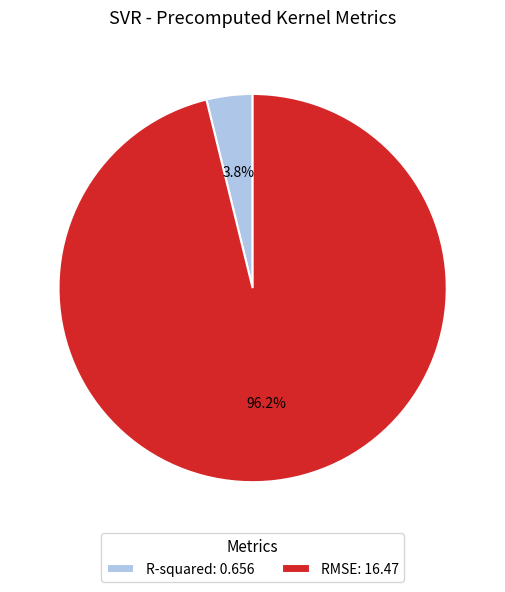

Count the number of slices in the pie.

2